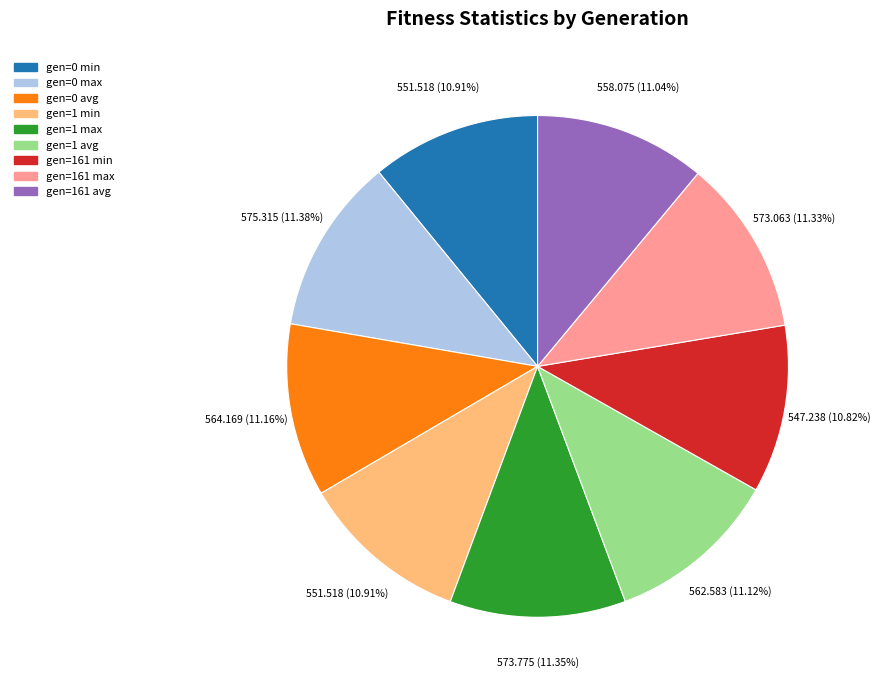

To the nearest percent, what percentage of the pie is gen=161 avg?

11%